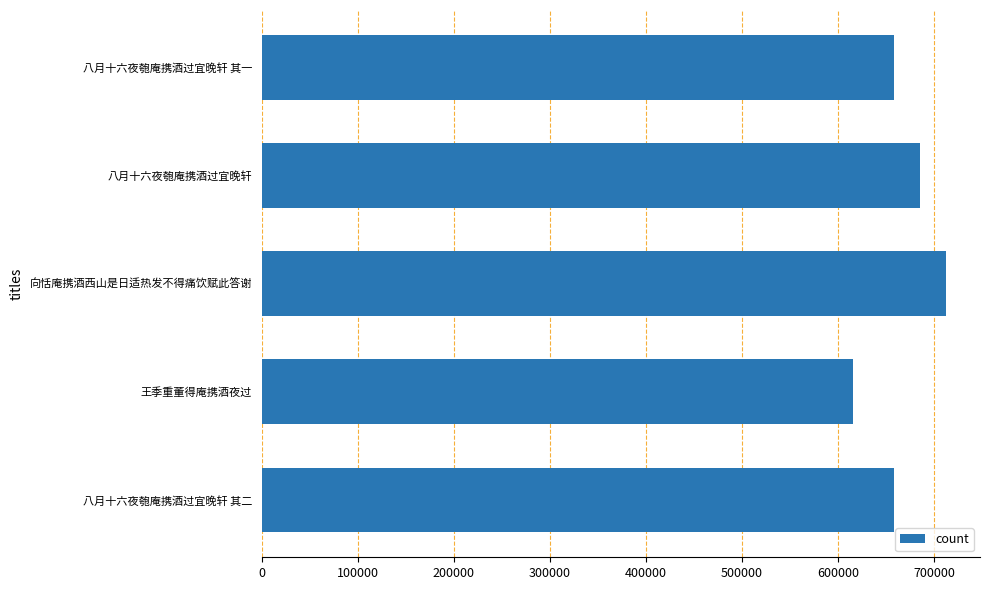

What value does the data have at 八月十六夜匏庵携酒过宜晚轩 其一, to the nearest 100?

658600